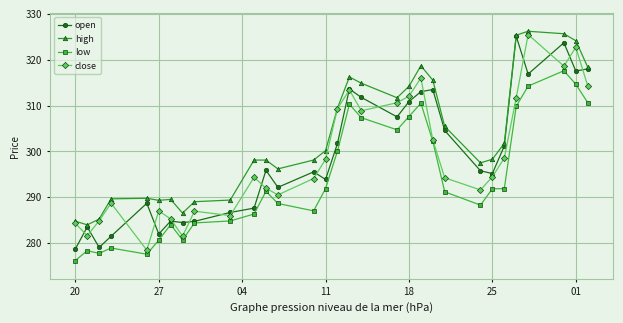

True or false: open has more than 0 points higher than both neighbors.

True